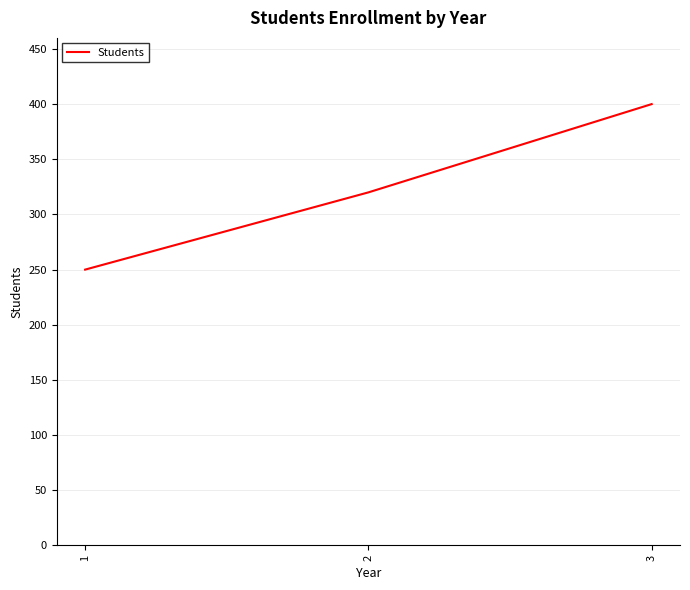

How many lines are shown in the chart?

1